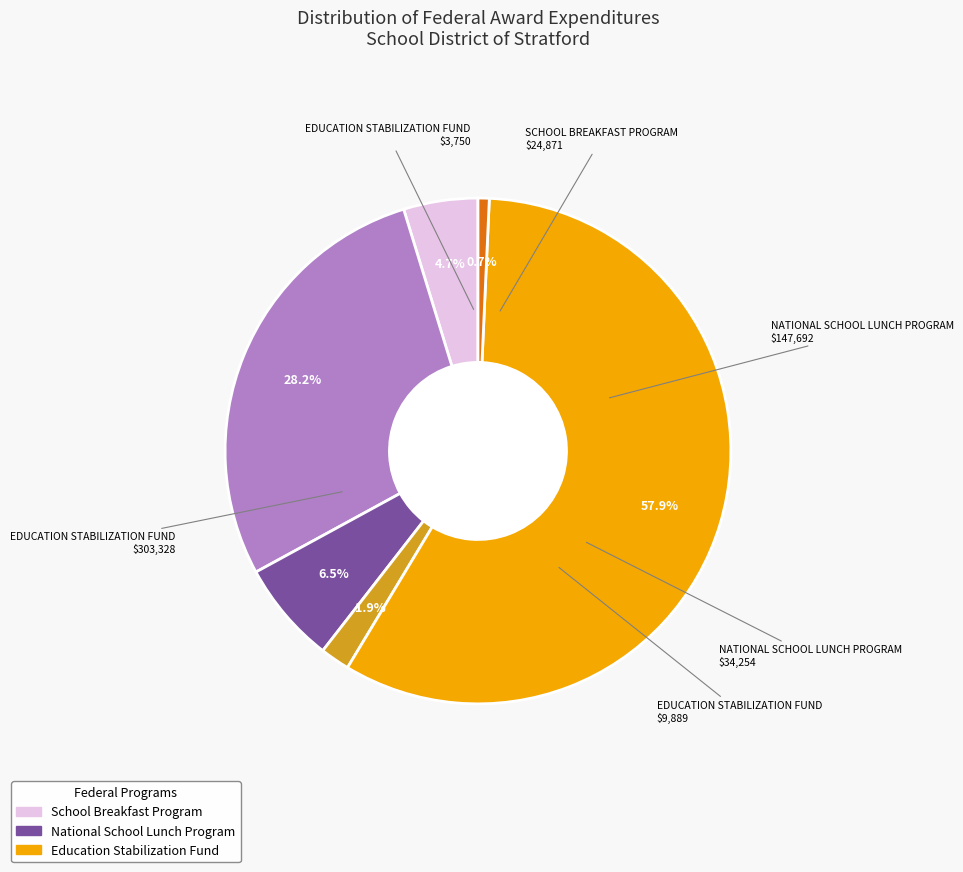

Is there a majority slice in this chart?

Yes